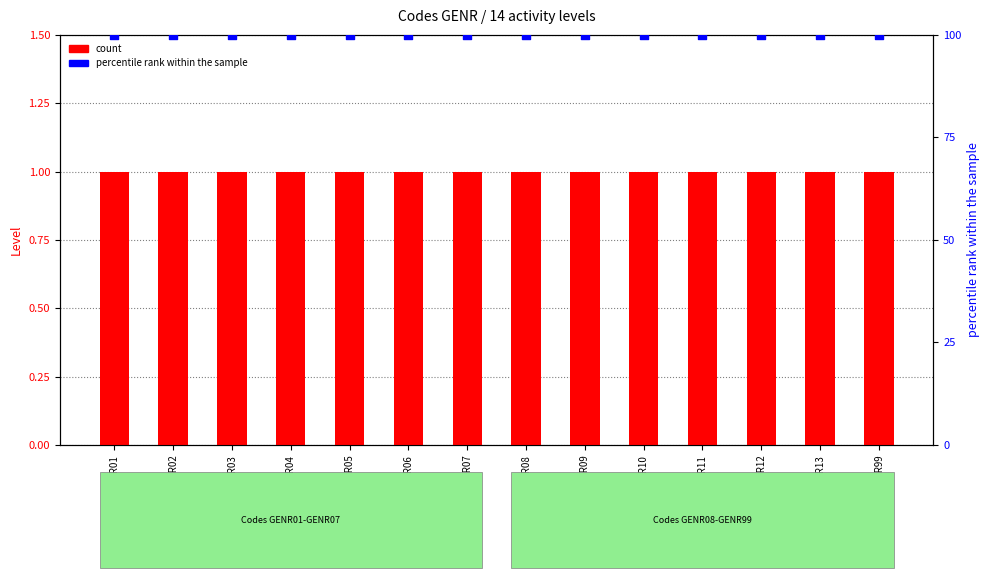

At how many categories does at least one series exceed 90?

14